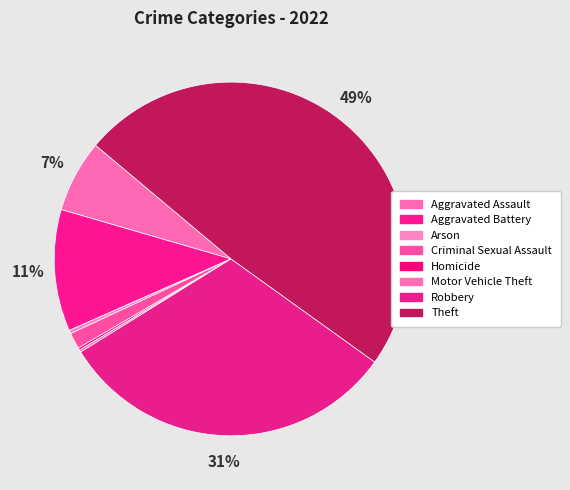

What percentage is NOT represented by Aggravated Assault?

93.4%